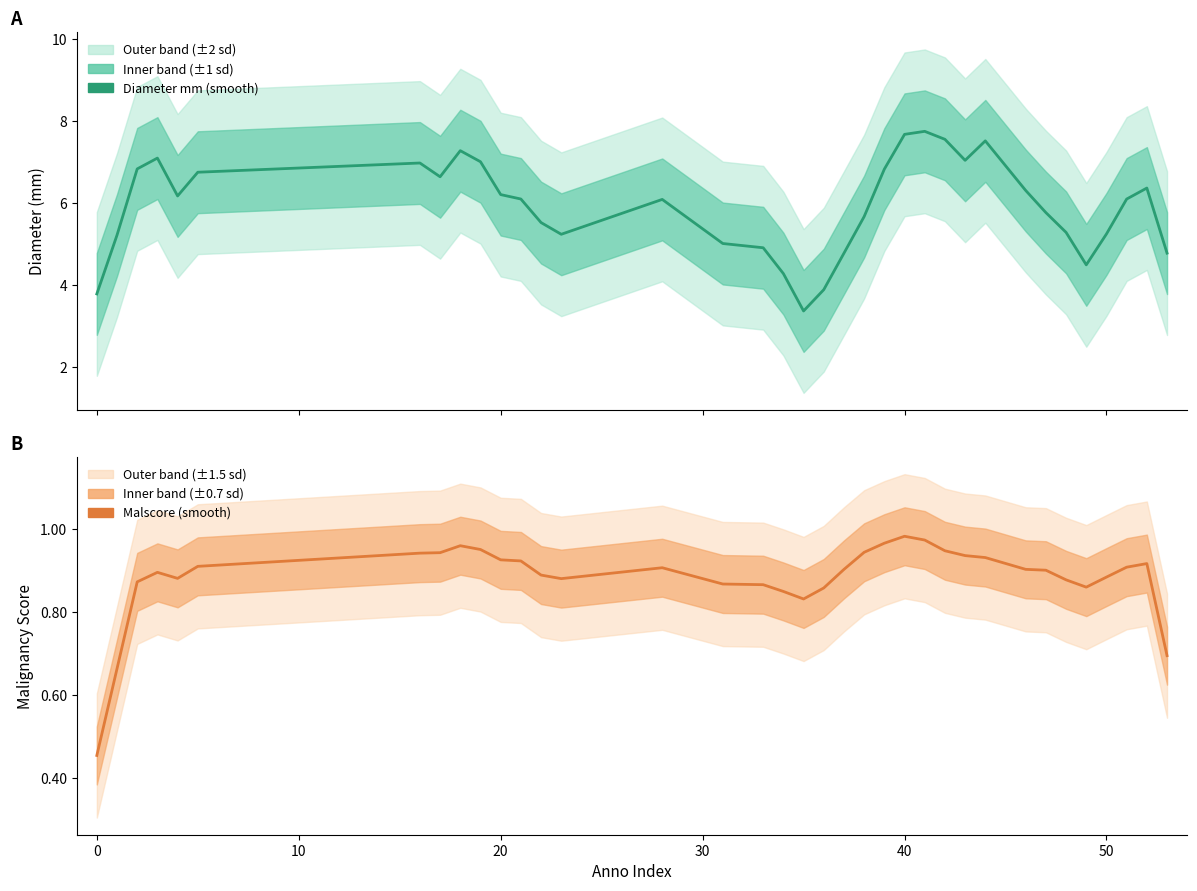

True or false: diameter_mm and malscore (scaled ×10) cross at least once.

False